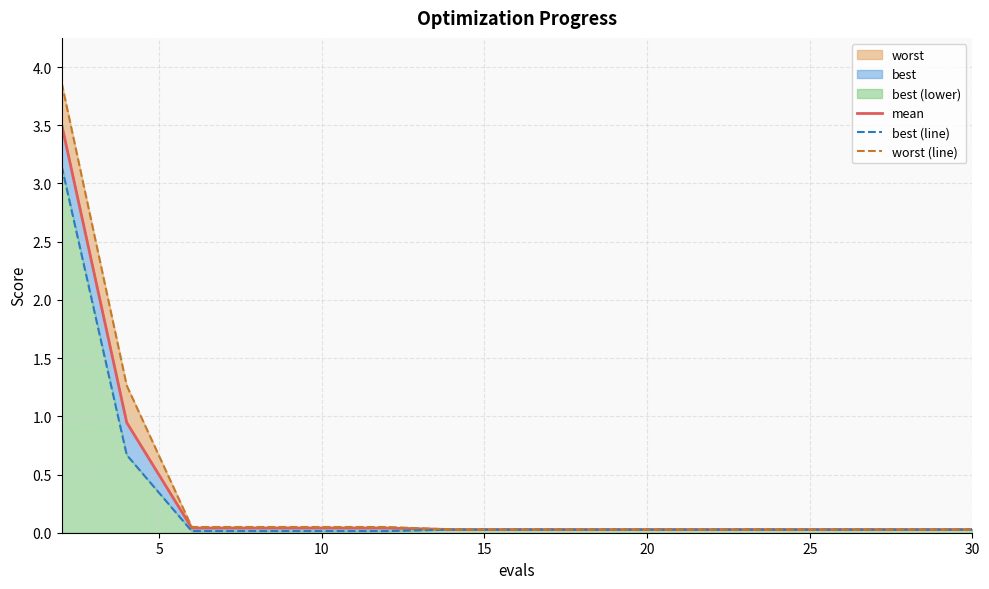

Rank the series by their maximum value, from lowest to highest.

best (line), mean, worst (line)